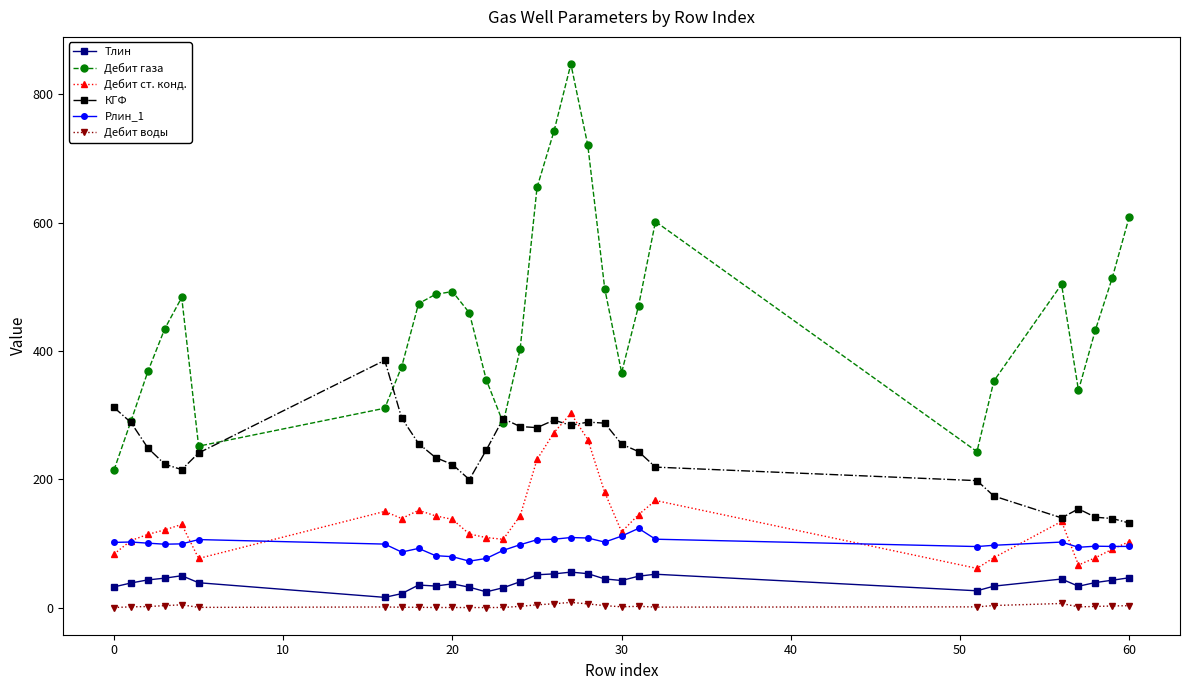

True or false: Рлин_1 has more than 1 points higher than both neighbors.

True